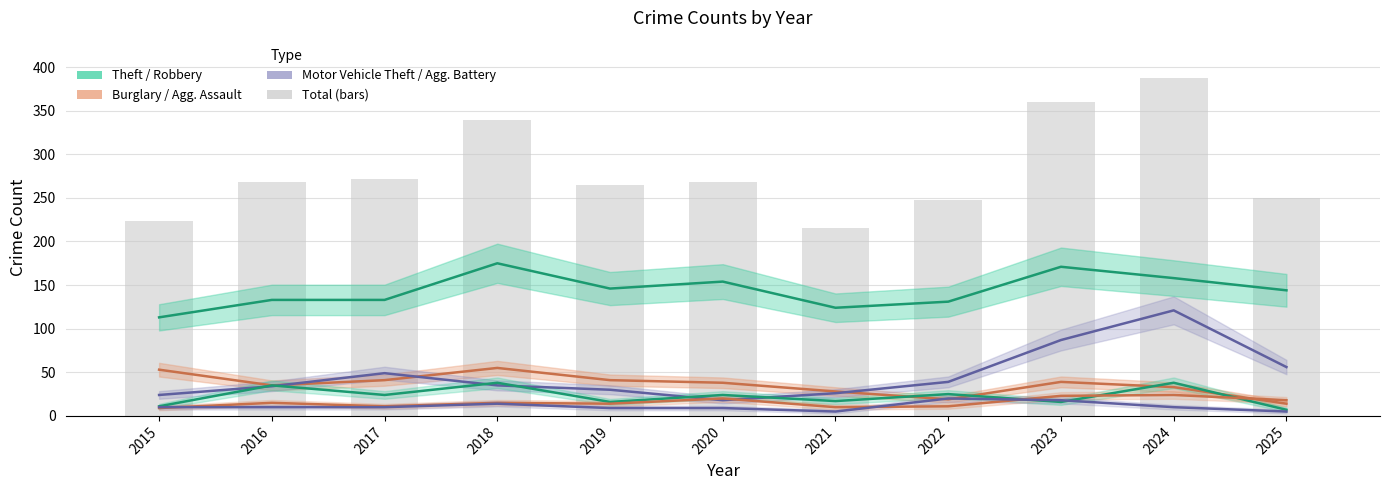

Reading right to left, extract all data points from this chart.

Theft: 144	158	171	131	124	154	146	175	133	133	113
Burglary: 14	33	39	19	28	38	41	55	41	35	53
Motor Vehicle Theft: 56	121	87	39	26	18	30	35	49	34	24
Robbery: 7	38	16	25	17	24	16	38	24	35	11
Aggravated Assault: 18	24	23	11	10	20	14	15	11	15	9
Aggravated Battery: 5	10	18	20	5	9	9	14	10	10	10